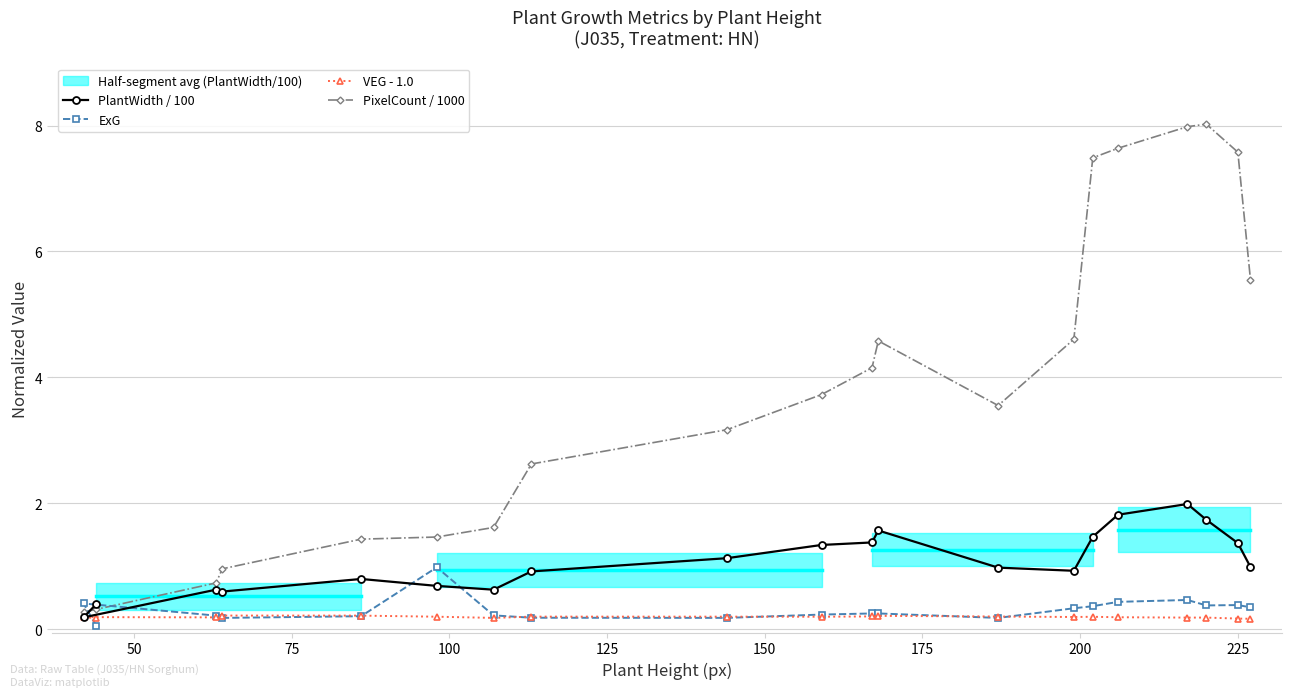

What is the value of the VEG - 1.0 point at the 13th from the left?

0.2